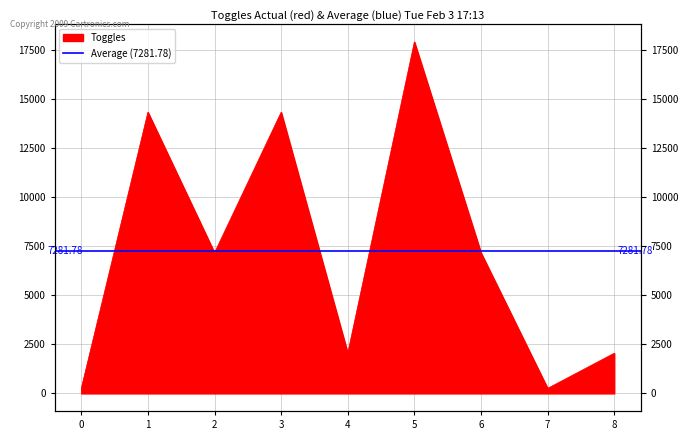

Reading left to right, transcribe all the data shown in this chart.

0=256	1=14336	2=7168	3=14336	4=2048	5=17920	6=7168	7=256	8=2048